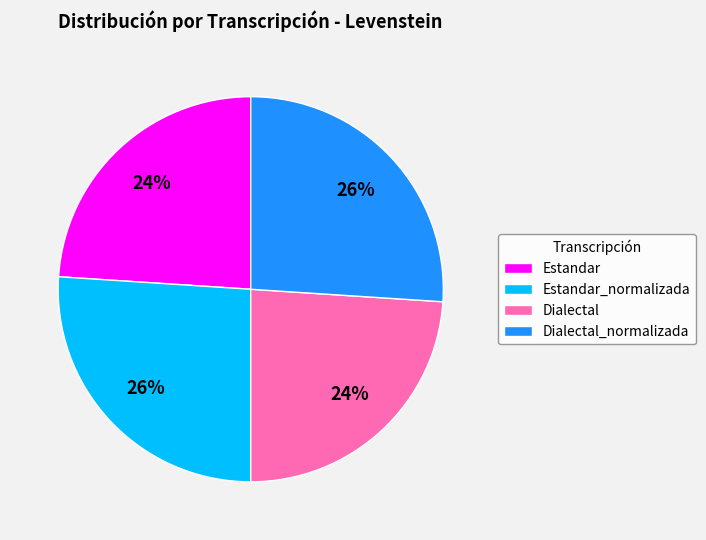

To the nearest percent, what is the average slice percentage?

25%